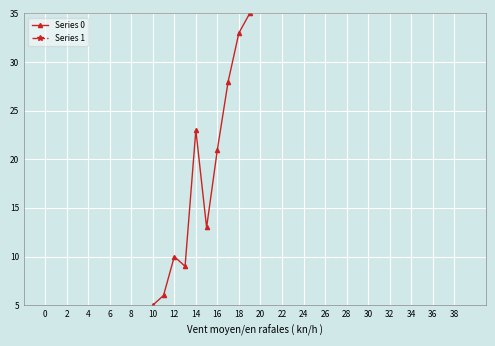

Reading right to left, what are all the values shown in this chart?

Series 0: 61	75	64	77	96	75	111	127	91	102	114	111	120	111	97	74	81	82	66	56	35	33	28	21	13	23	9	10	6	5	3	4	1	3	2	0	2	1	0	1
Series 1: 0	1	2	0	2	2	0	2	1	2	1	2	1	0	1	1	3	1	1	0	0	0	0	0	0	0	0	0	1	0	0	0	1	0	0	0	0	0	1	0